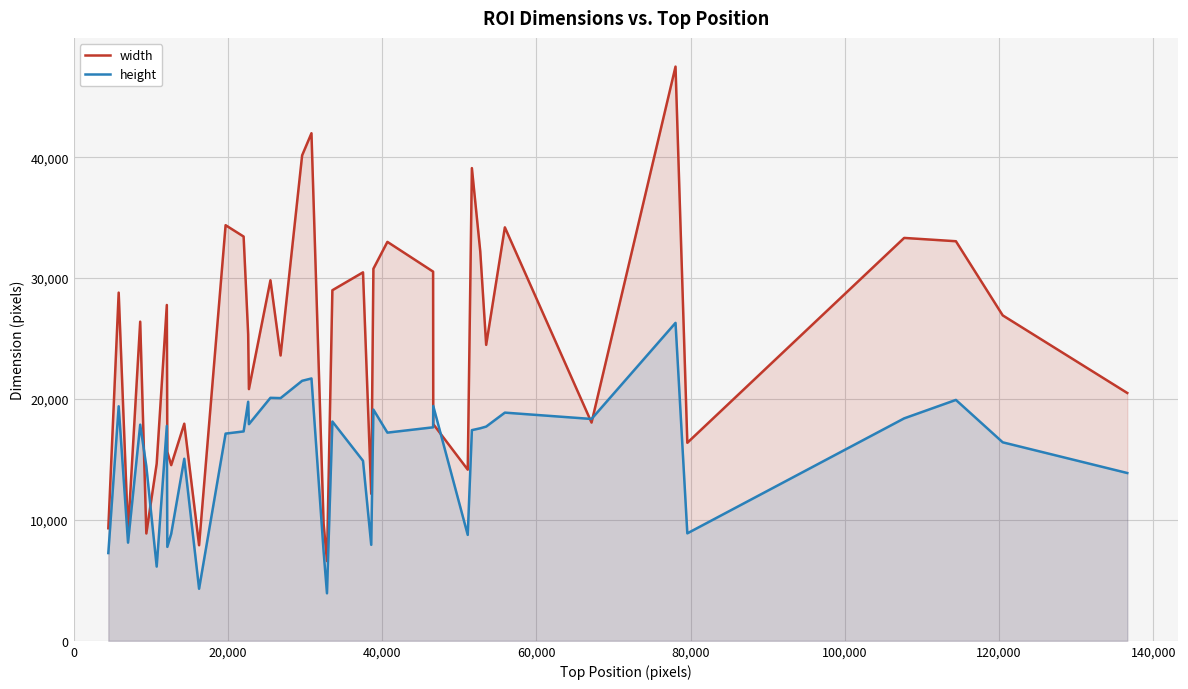

What is the smallest value displayed?

3931